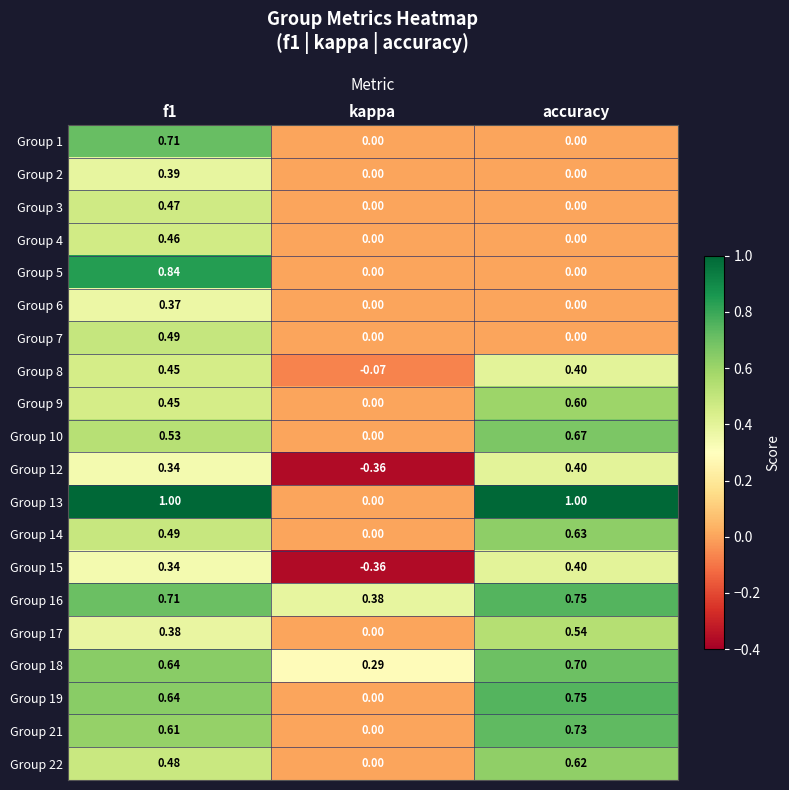

At which category does the chart reach its minimum across all series?

kappa